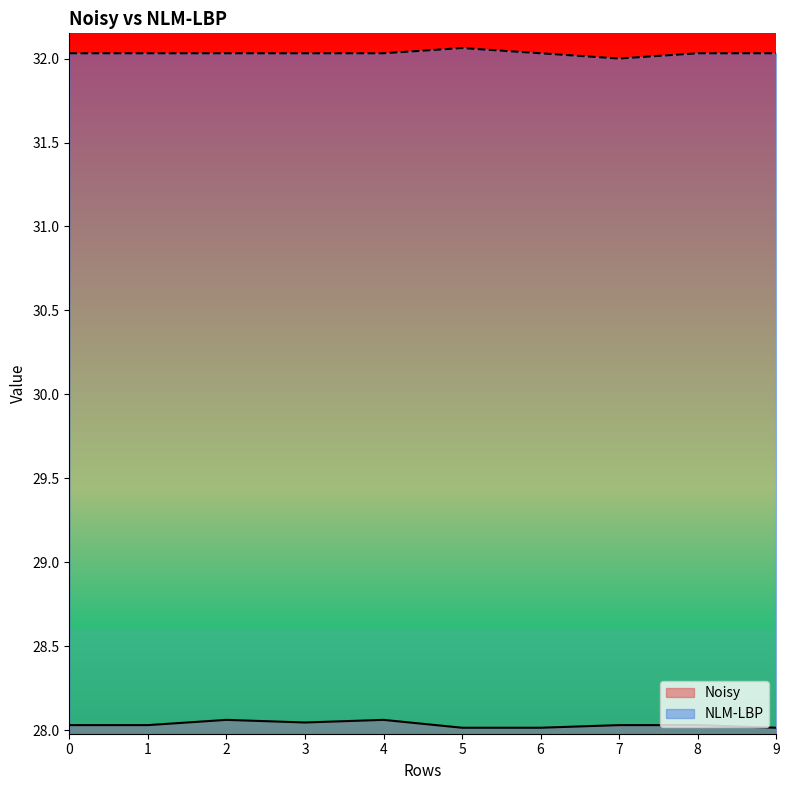

How many lines are shown in the chart?

2